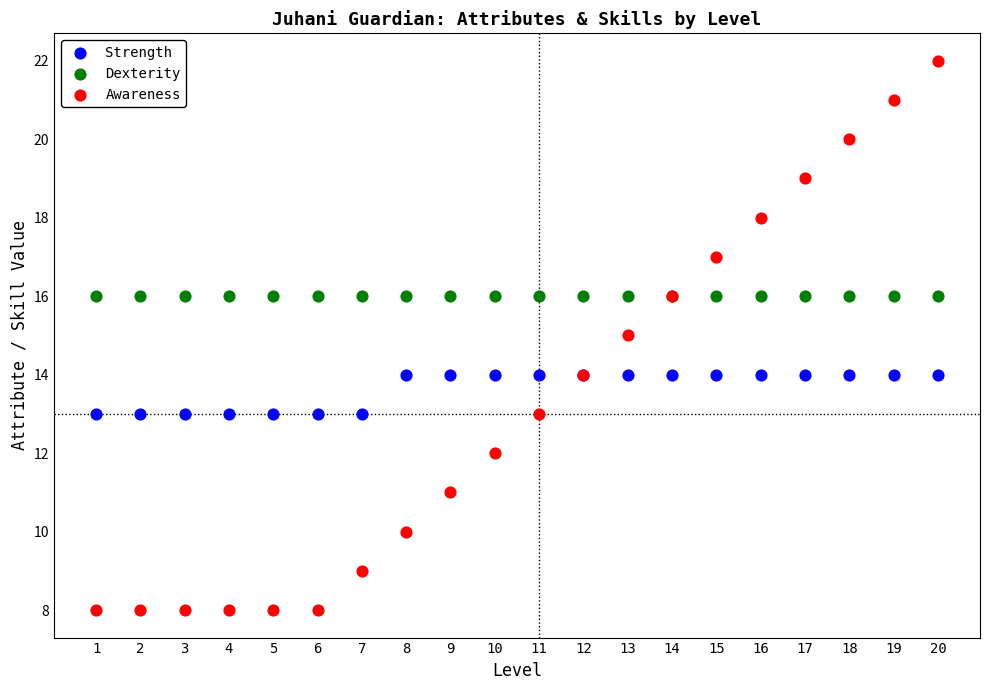

What are all the series names shown in the legend?

Strength, Dexterity, Awareness